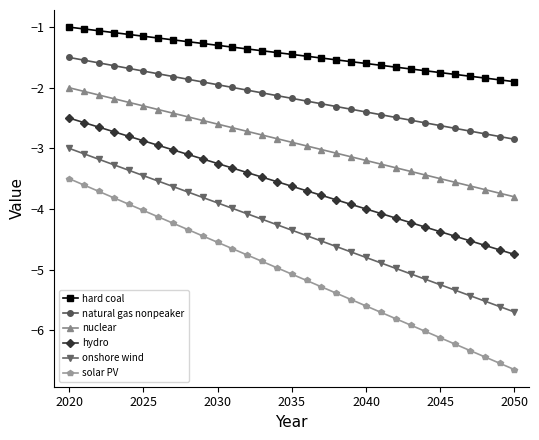

What is the difference between the second highest and minimum values in the nuclear series?

1.7